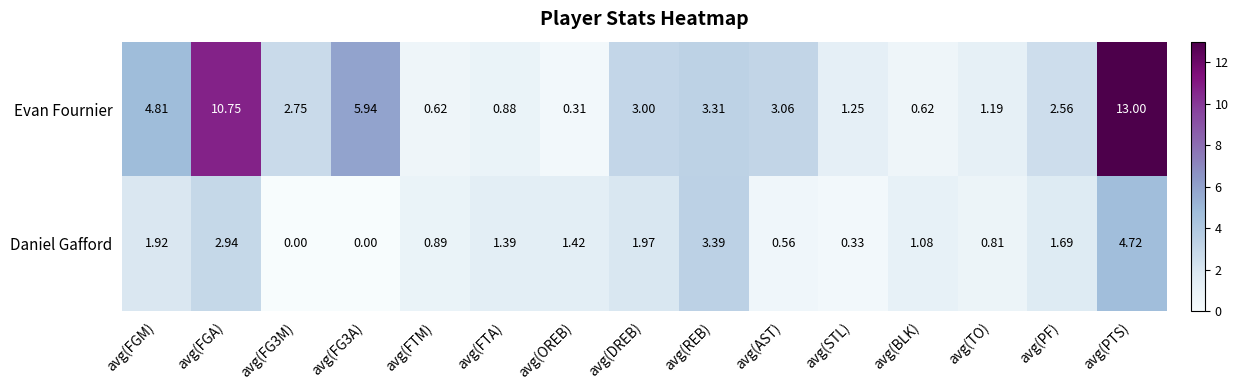

At which label does Daniel Gafford first exceed 1?

avg(FGM)